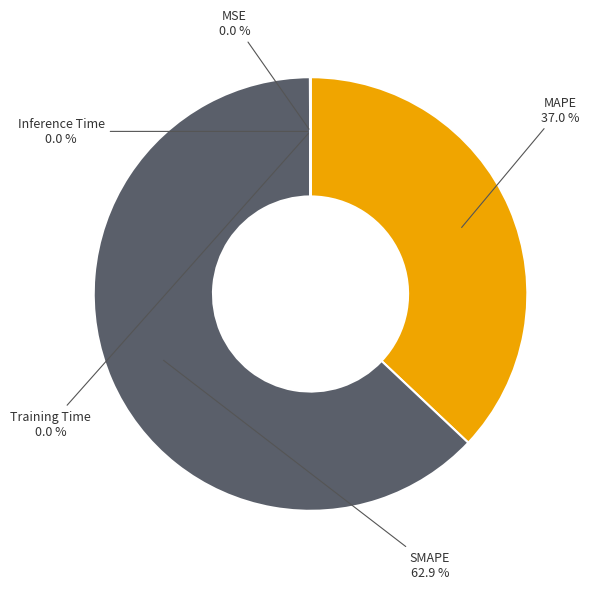

Is there any slice that represents more than half of the pie?

Yes